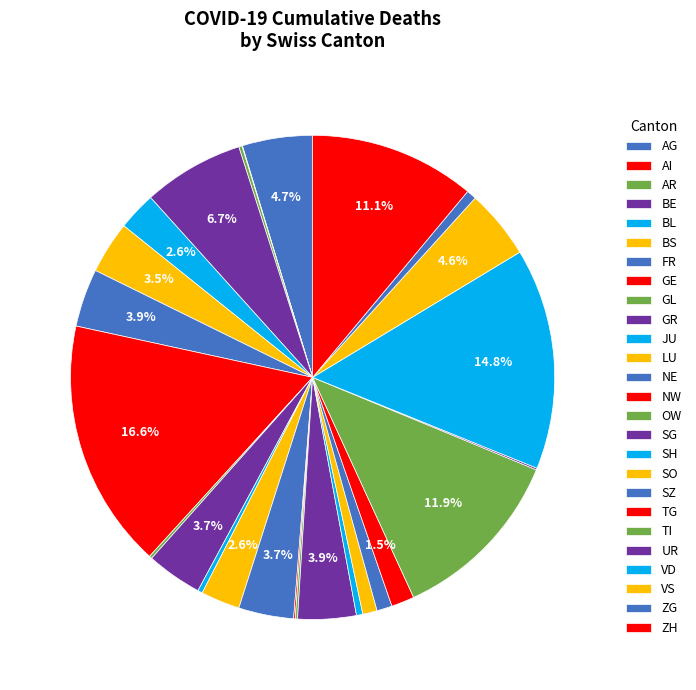

What is the change in value from AI to SO?

+79